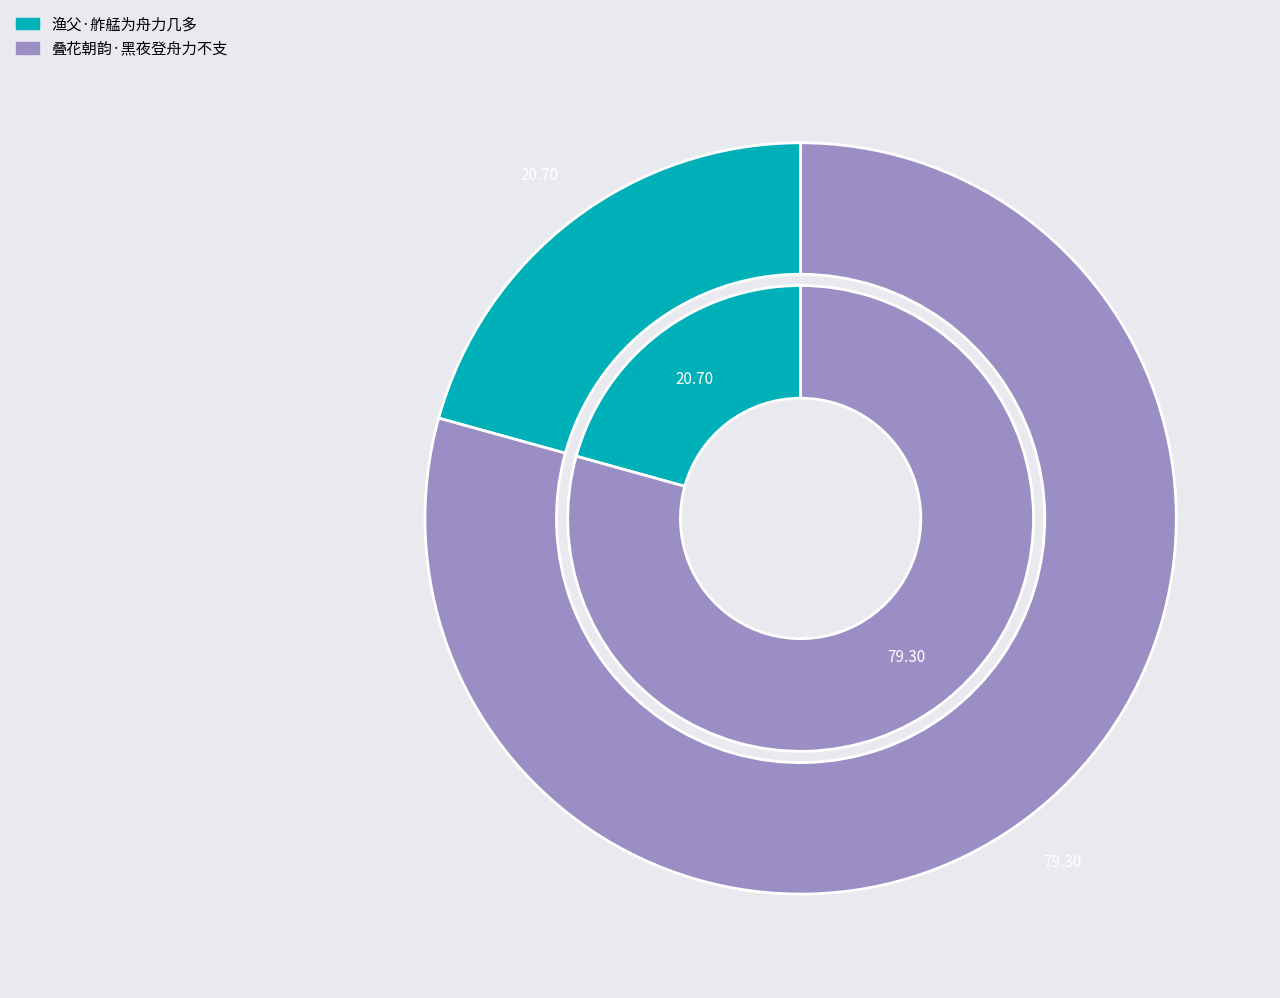

What percentage is NOT represented by 渔父·舴艋为舟力几多?

79.3%